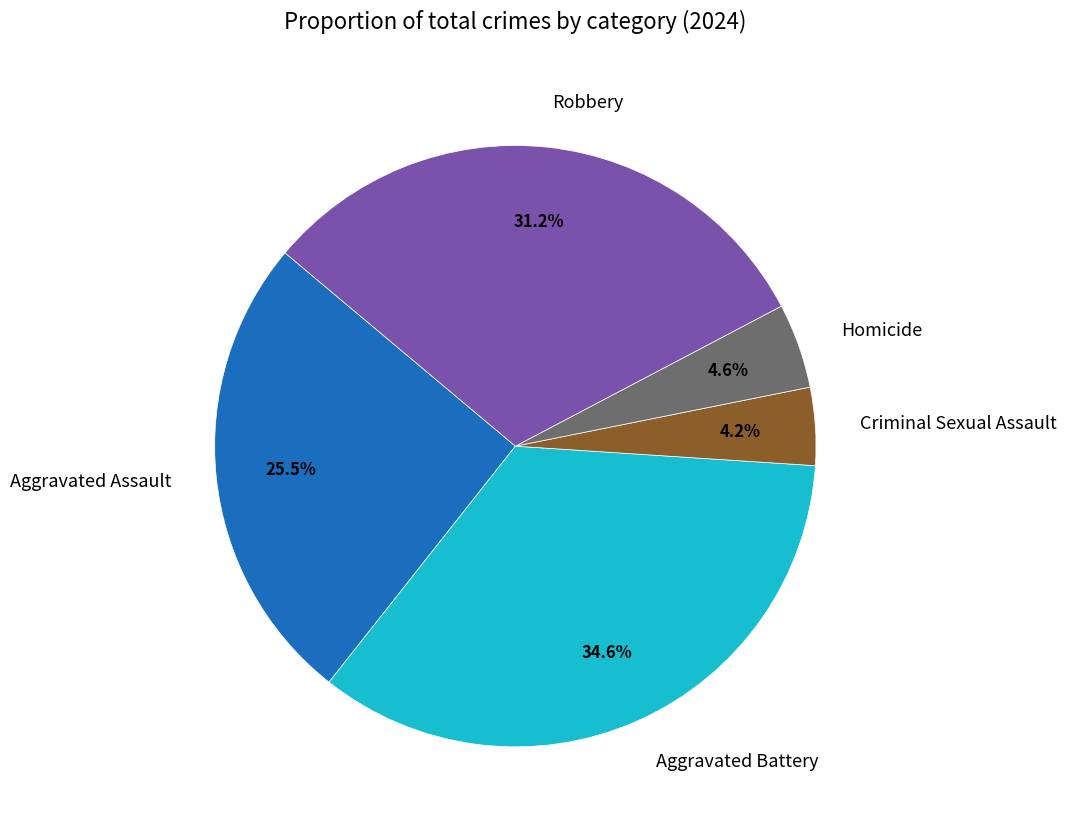

What percentage is NOT represented by Aggravated Battery?

65.4%